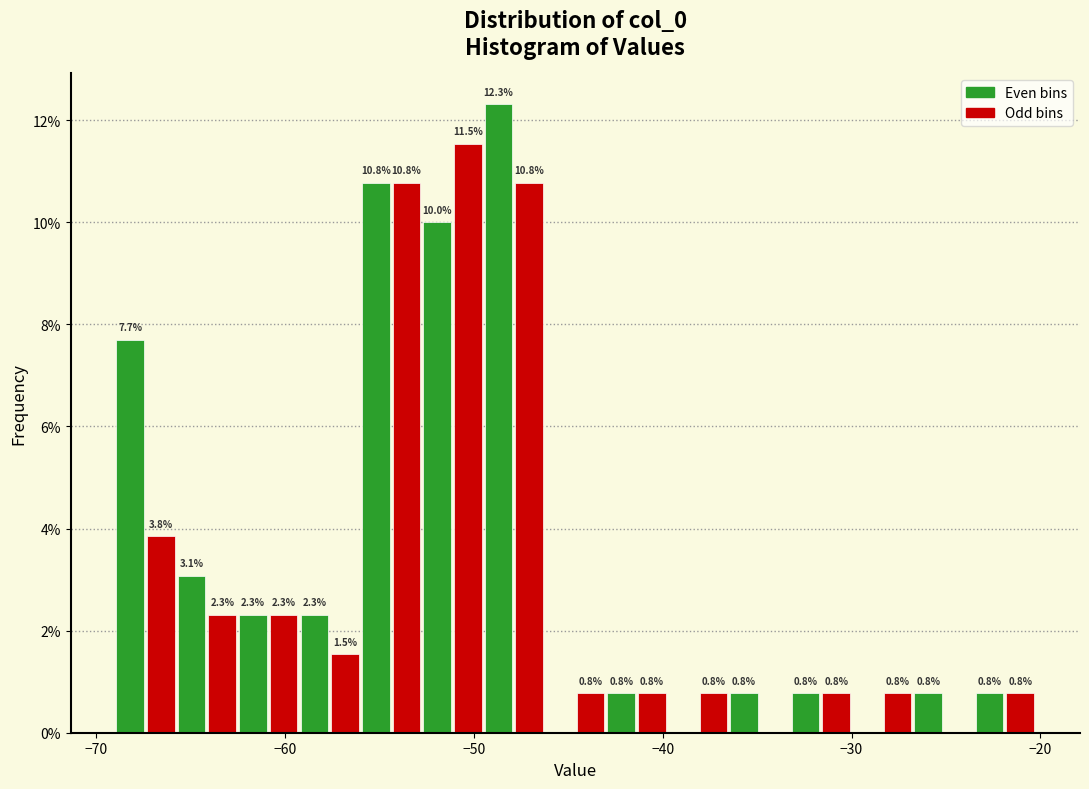

Around what value on the x-axis is the tallest bar? Give the approximate position of its centre, as read against the axis.

-49